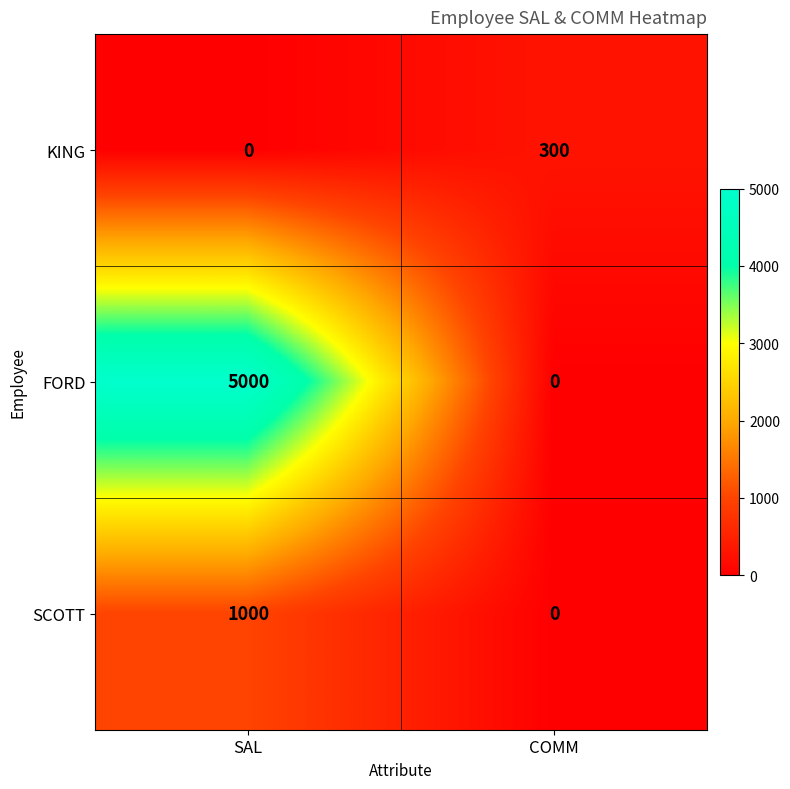

Reading left to right, extract all data points from this chart.

KING: 0	300
FORD: 5000	0
SCOTT: 1000	0